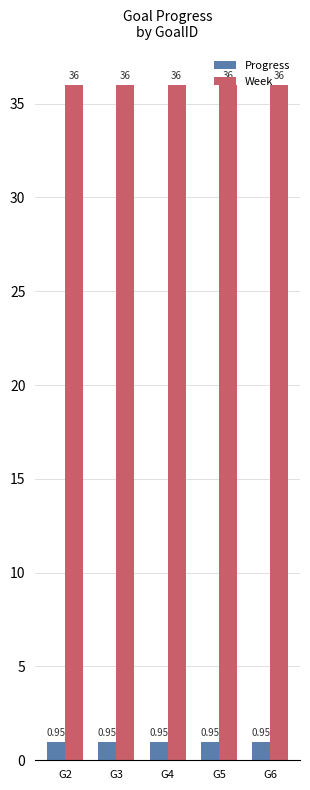

What is the spread (max minus min) of values at G5?

35.0